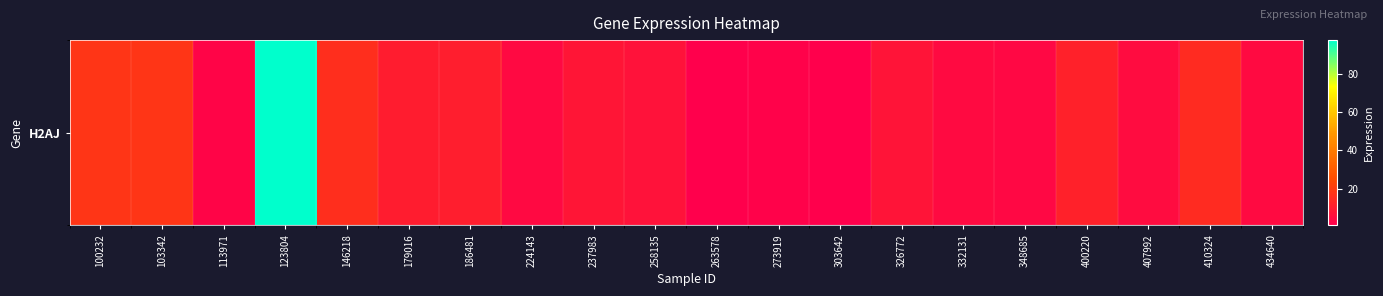

What is the greatest value displayed?

97.9